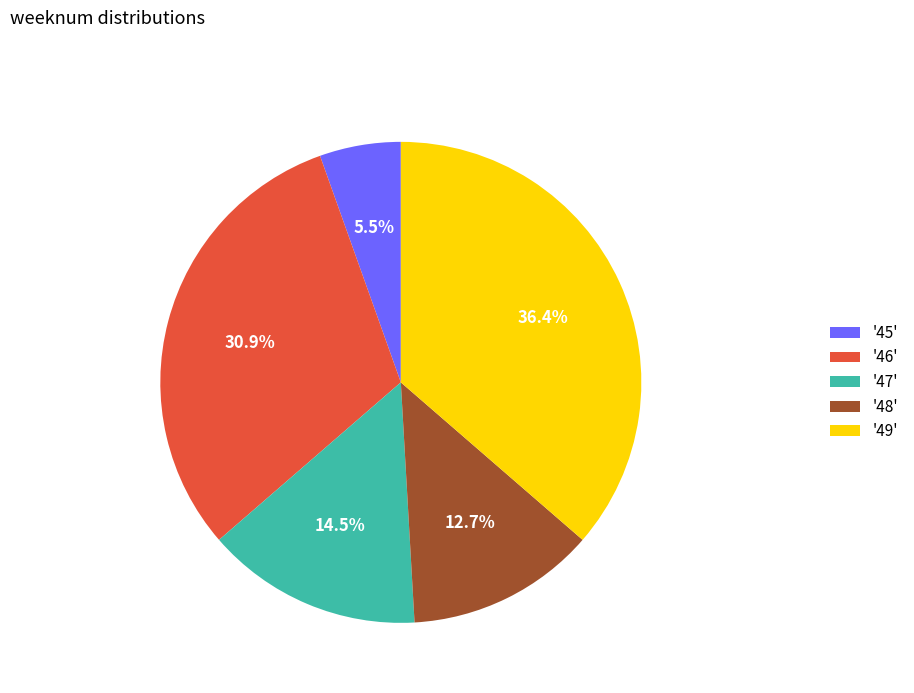

Which slice is the largest?

'49'